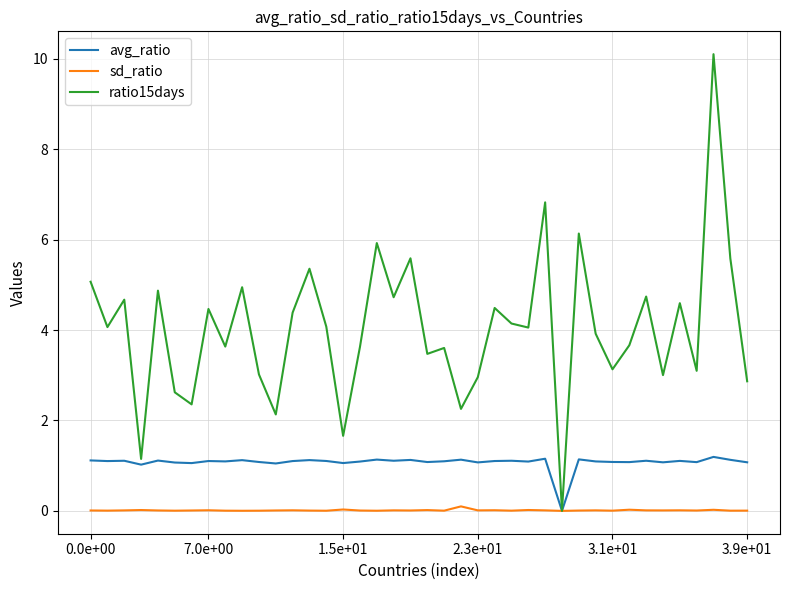

List the series in order of their overall mean, lowest first.

sd_ratio, avg_ratio, ratio15days